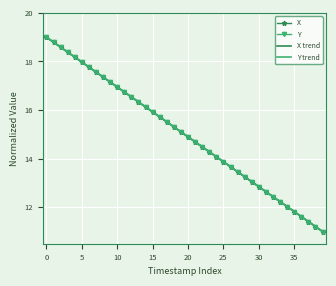

What is the minimum value shown in the chart?

11.0